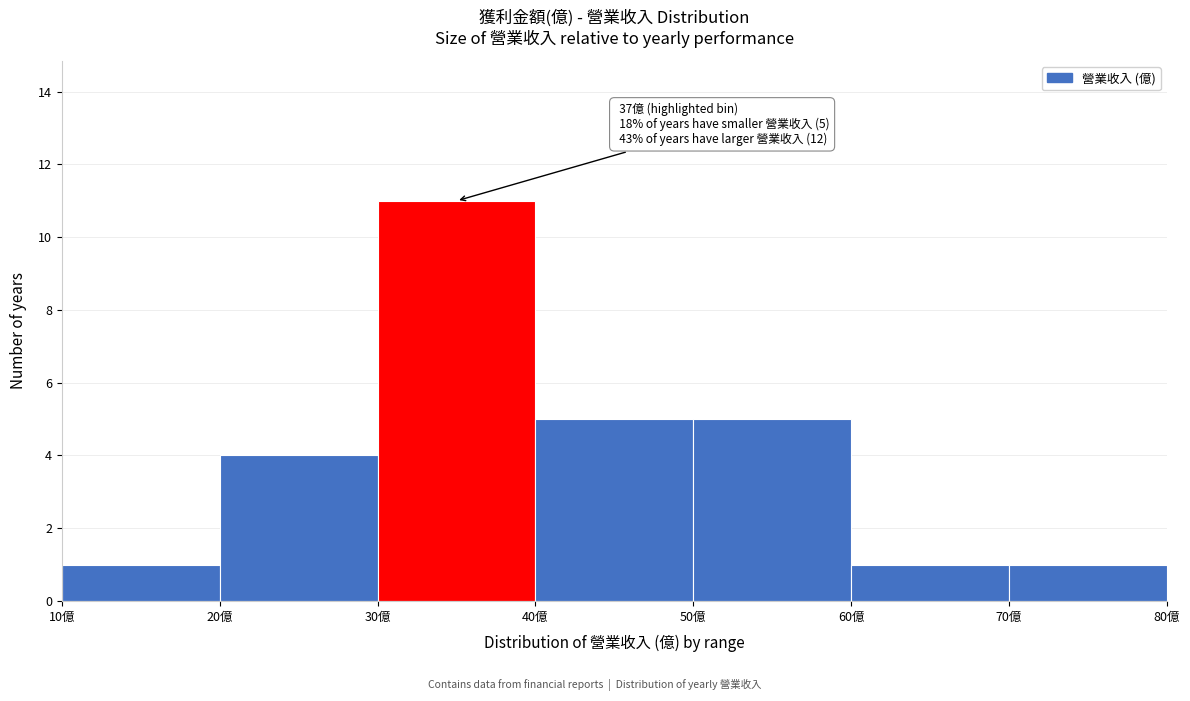

Over which range of the x-axis is the bar tallest?

30 to 40